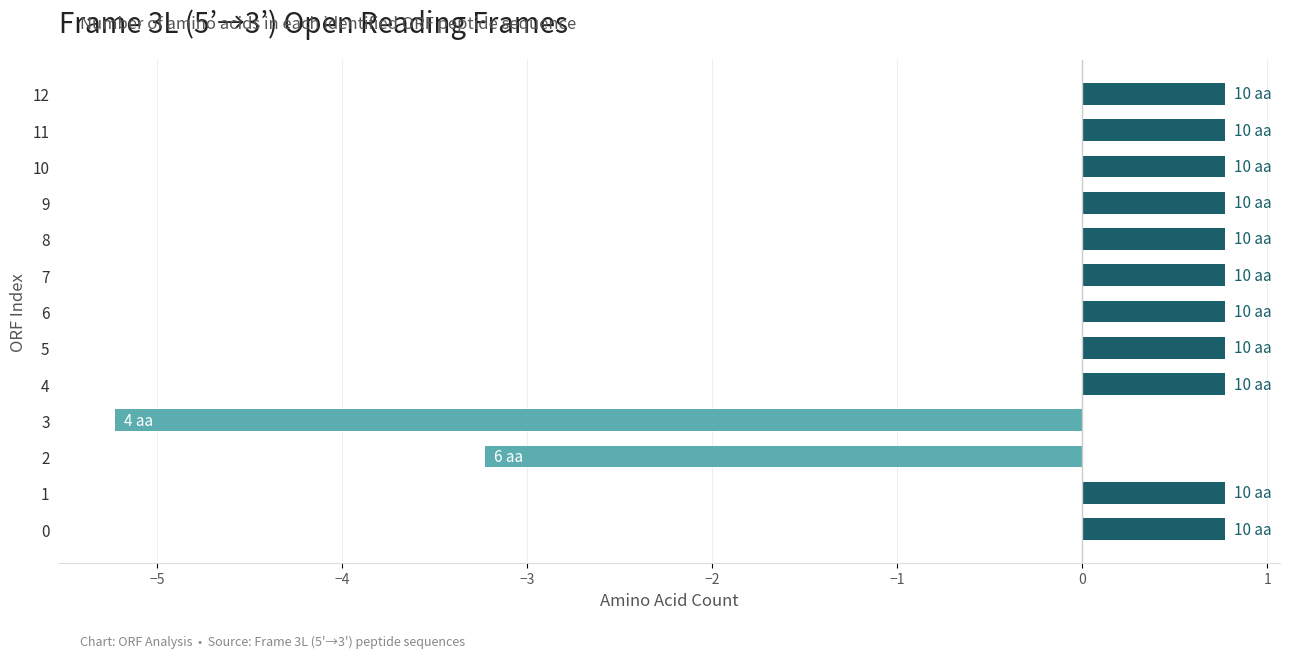

The chart shows a value of 1.3 at 8. True or false?

False